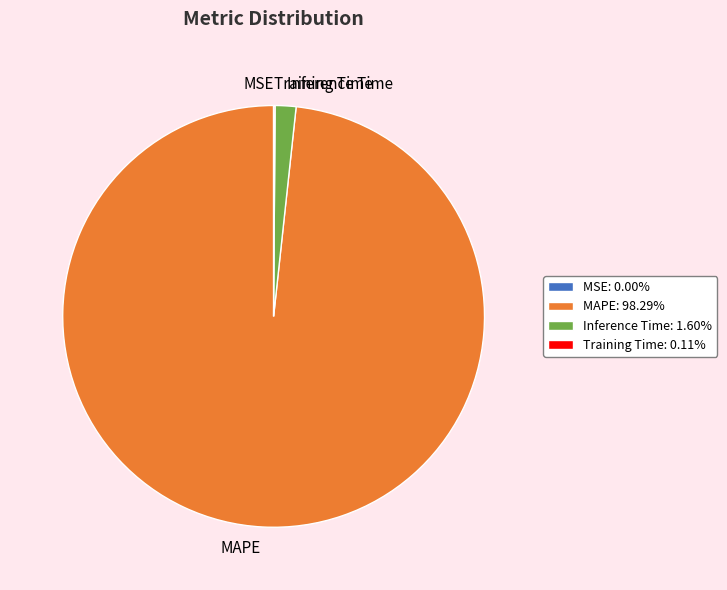

Does MAPE: 98.29% account for over 50% of the chart?

Yes